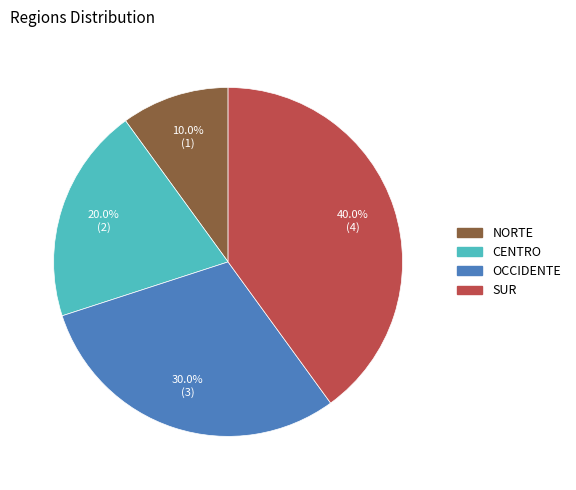

Is there a majority slice in this chart?

No